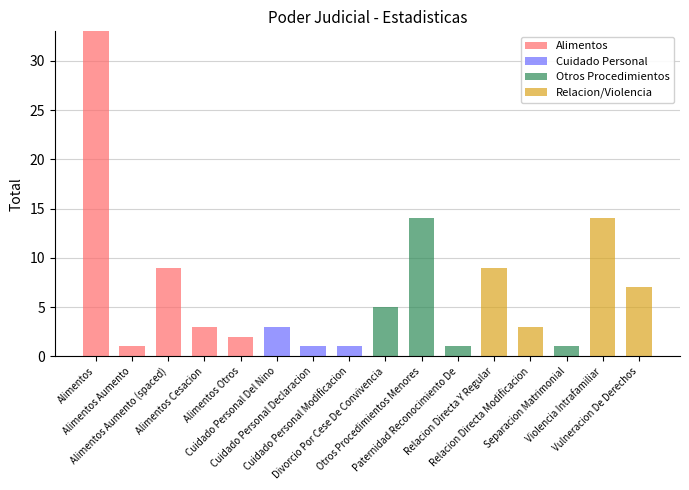

Which series changed the most between Alimentos Aumento and Alimentos Otros?

Alimentos